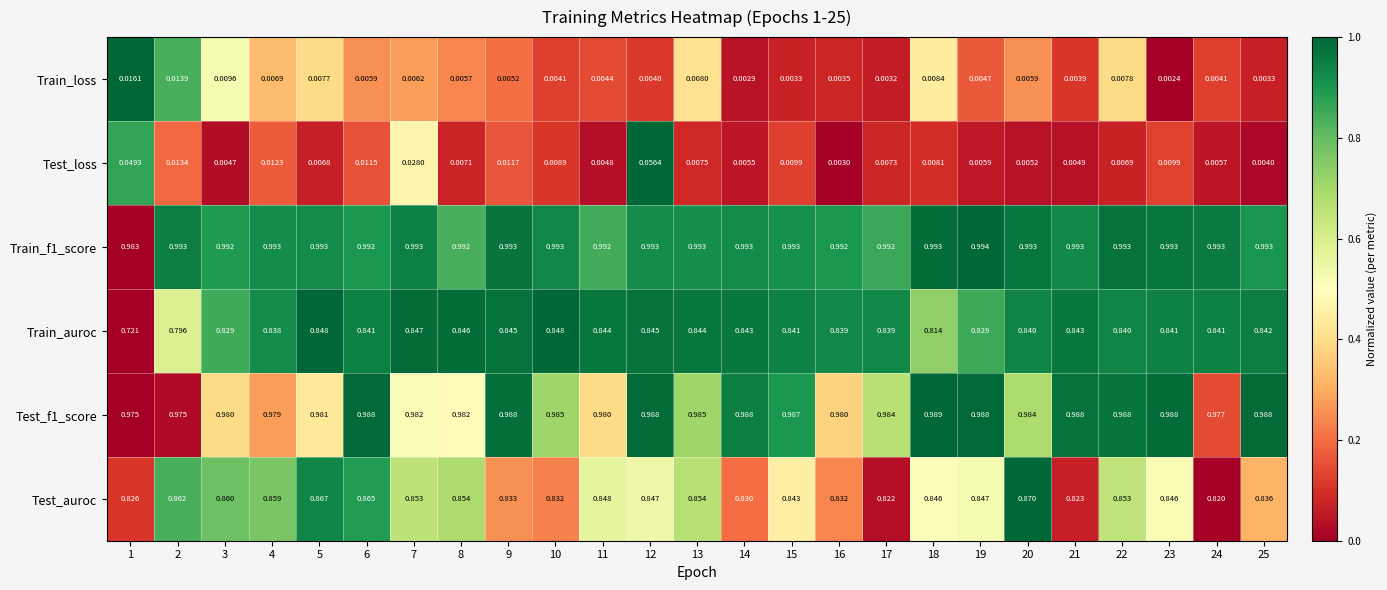

Which series has the largest range (max minus min)?

Train_auroc